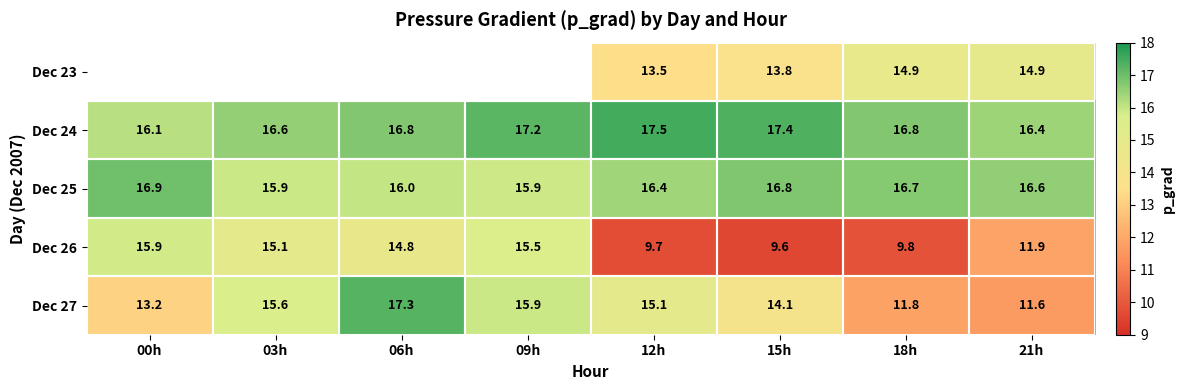

Is it true that Dec 25 equals 16.4 at 12h?

True